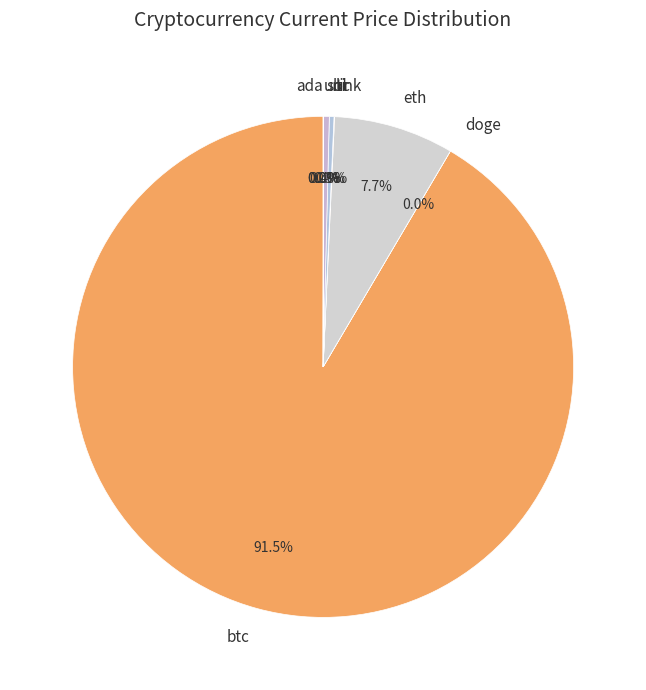

Is the sum of ltc and sol greater than half?

No